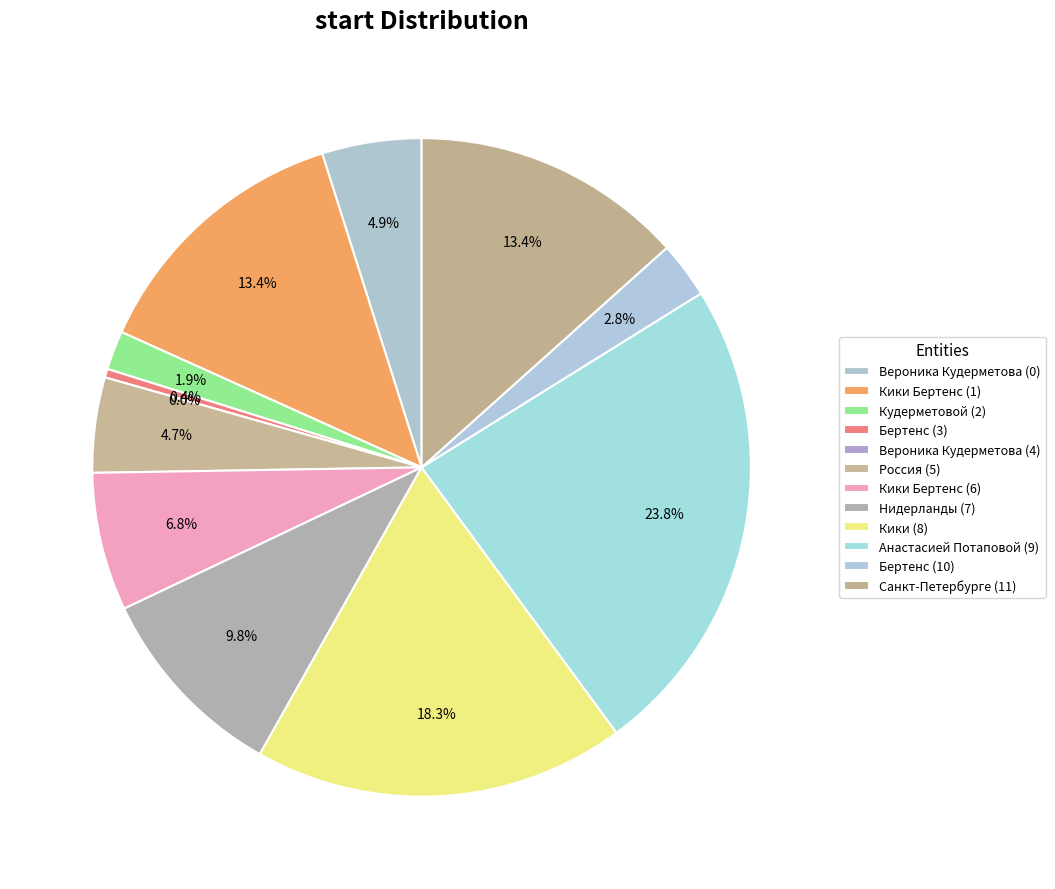

Count the number of slices in the pie.

12